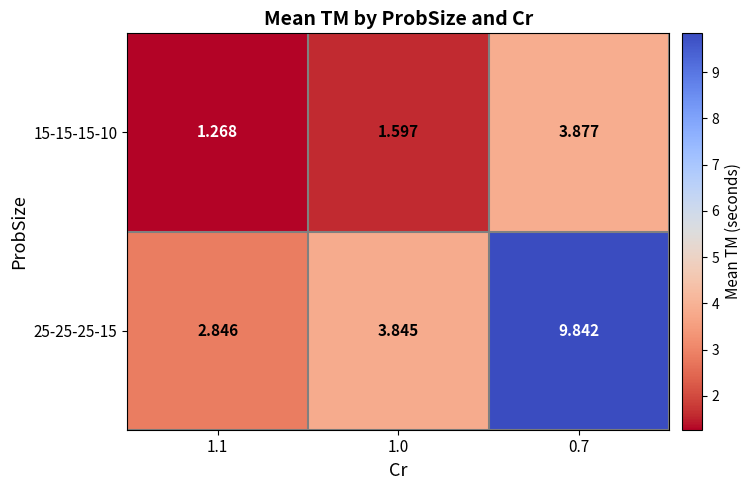

Is the value of 15-15-15-10 at 1.1 greater than the value of 25-25-25-15 at 0.7?

No